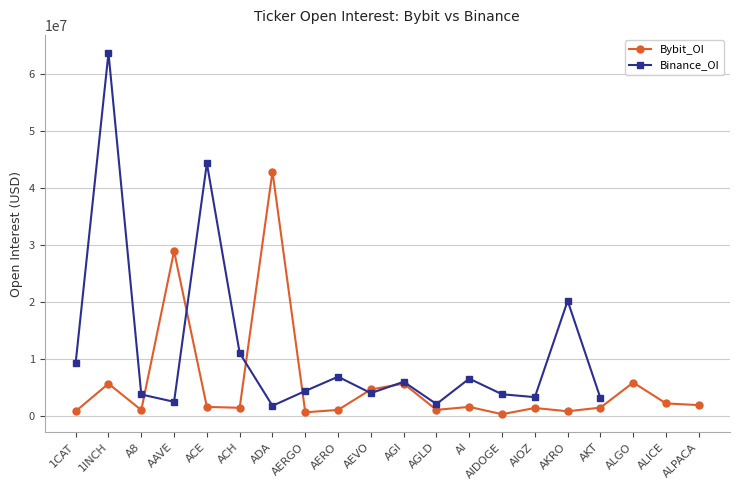

At which category does Bybit_OI reach its first local valley?

A8